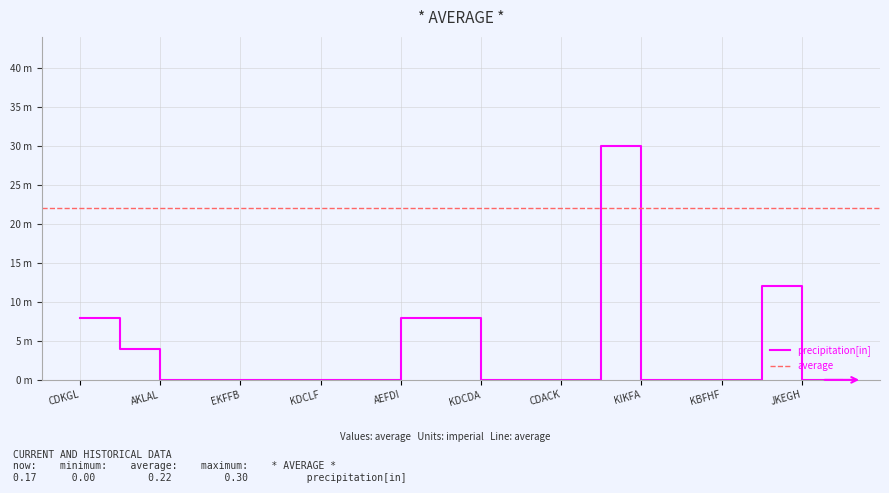

How many lines are shown in the chart?

1